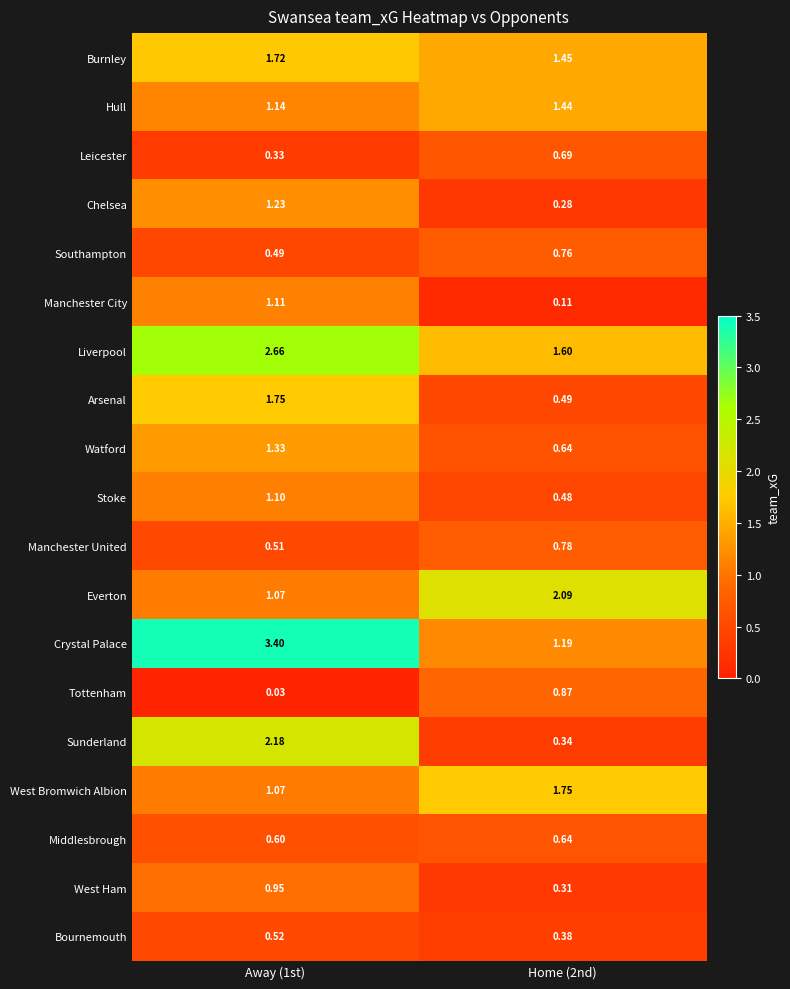

Which series changed the most between Away (1st) and Home (2nd)?

Crystal Palace